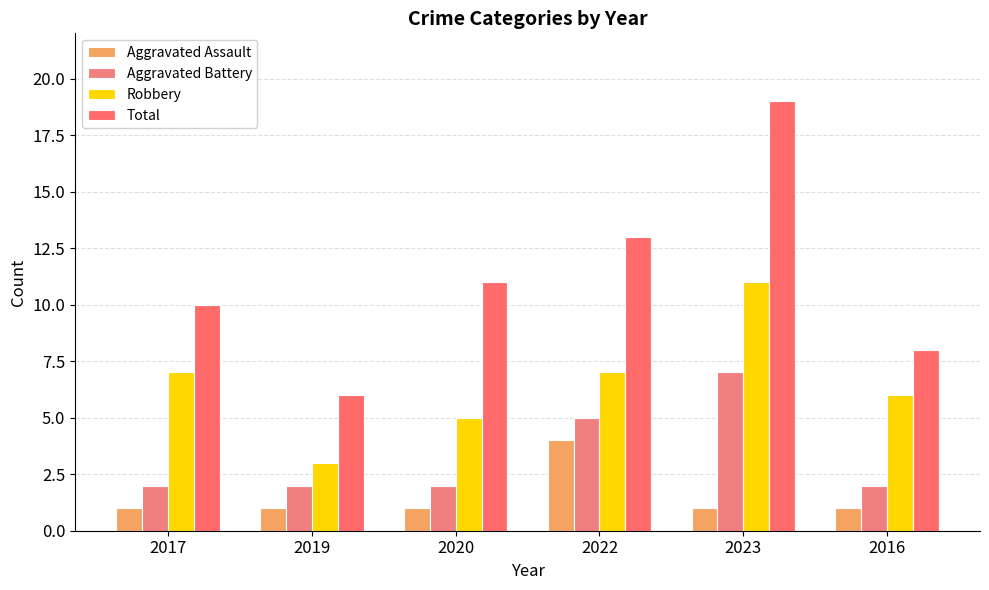

Reading left to right, what are all the values shown in this chart?

Aggravated Assault: 2017=1	2019=1	2020=1	2022=4	2023=1	2016=1
Aggravated Battery: 2017=2	2019=2	2020=2	2022=5	2023=7	2016=2
Robbery: 2017=7	2019=3	2020=5	2022=7	2023=11	2016=6
Total: 2017=10	2019=6	2020=11	2022=13	2023=19	2016=8